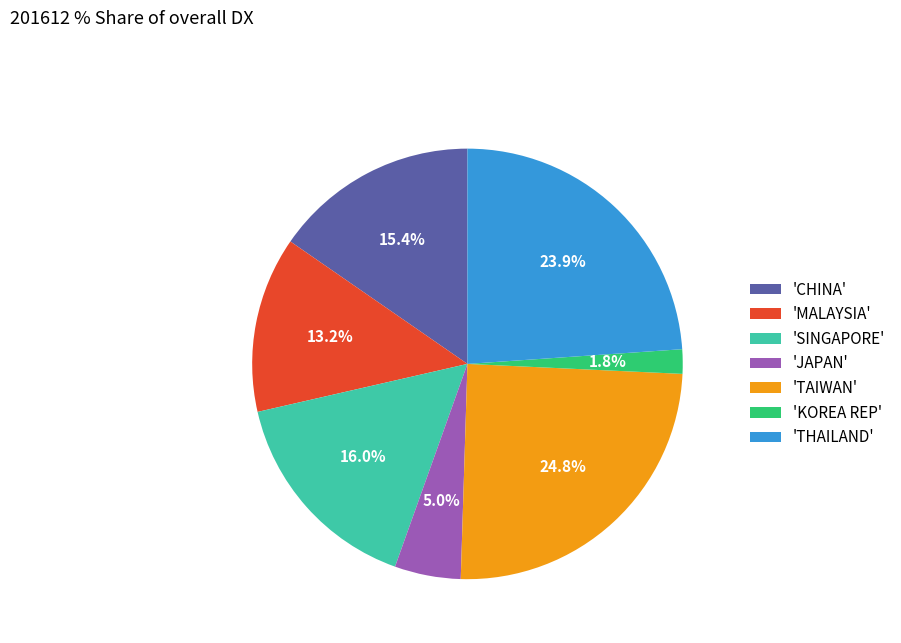

Rank the categories by value from highest to lowest.

'TAIWAN', 'THAILAND', 'SINGAPORE', 'CHINA', 'MALAYSIA', 'JAPAN', 'KOREA REP'